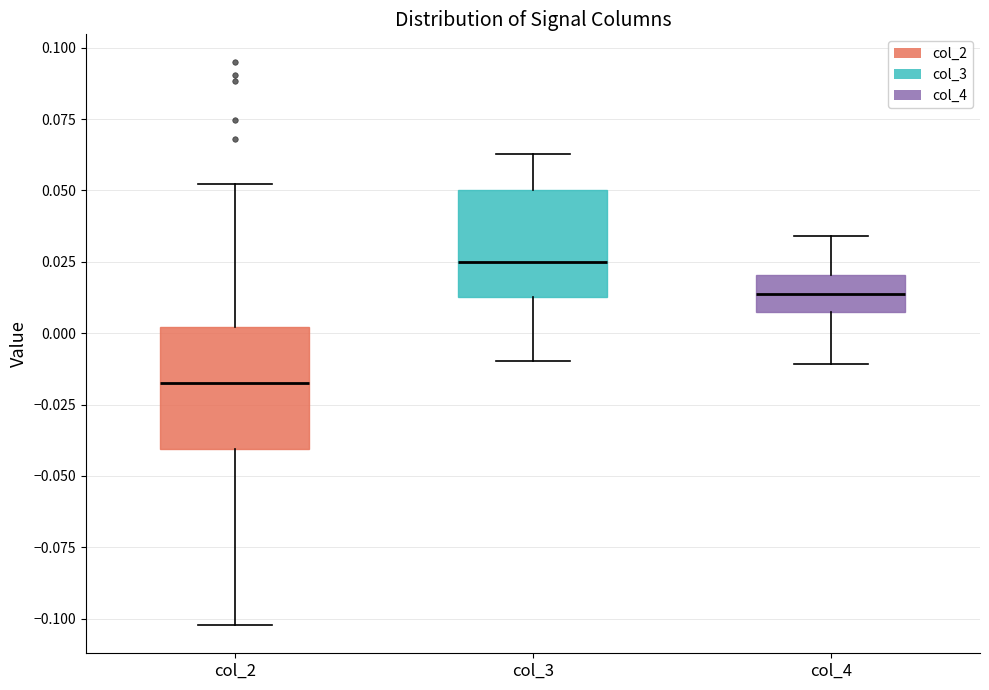

Which box has the lowest median line?

col_2